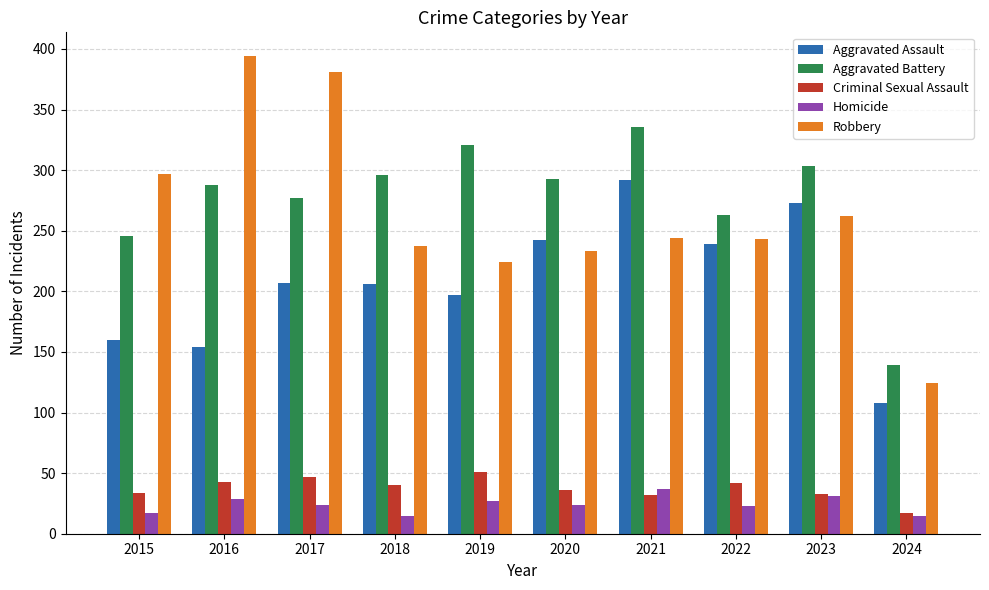

Which category has the lowest value in the Robbery series?

2024